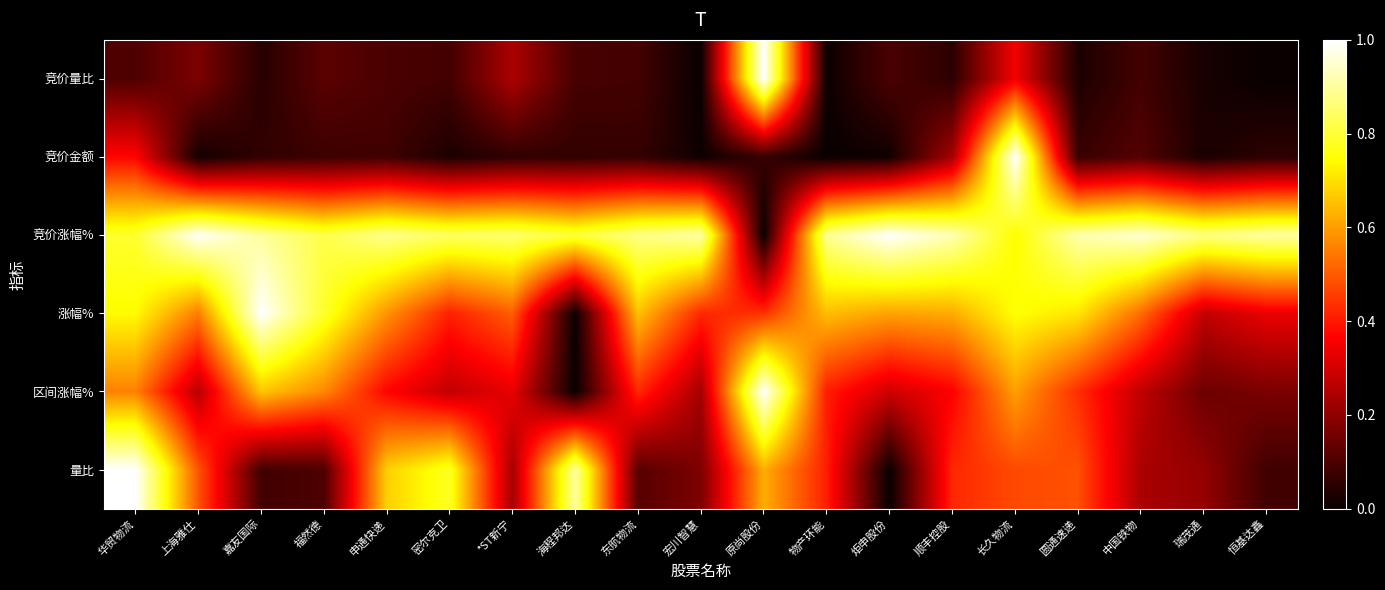

What is the spread (max minus min) of values at 东航物流?

0.8